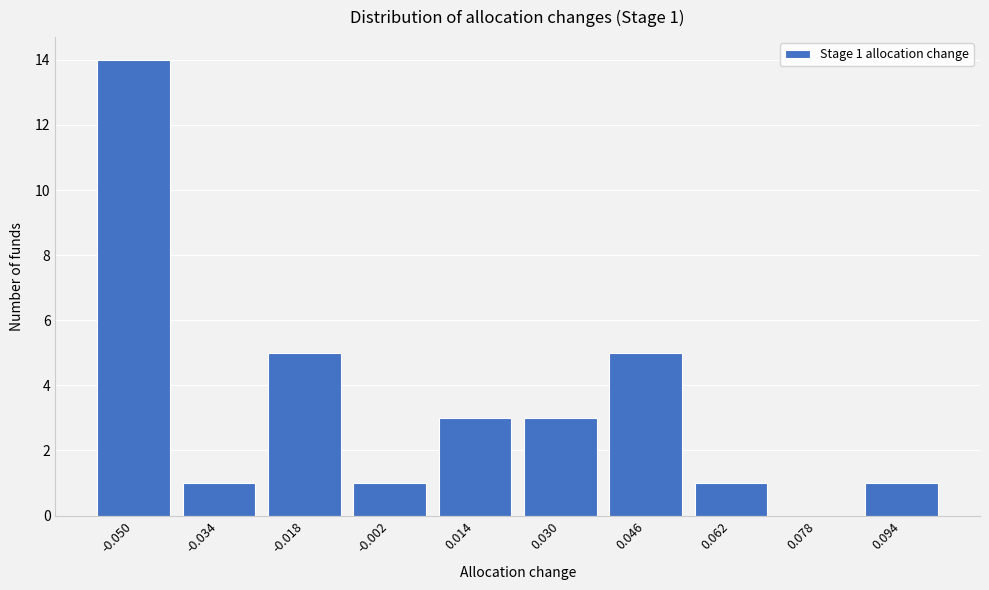

Reading left to right, what are all the values shown in this chart?

-0.050=14	-0.034=1	-0.018=5	-0.002=1	0.014=3	0.030=3	0.046=5	0.062=1	0.078=0	0.094=1